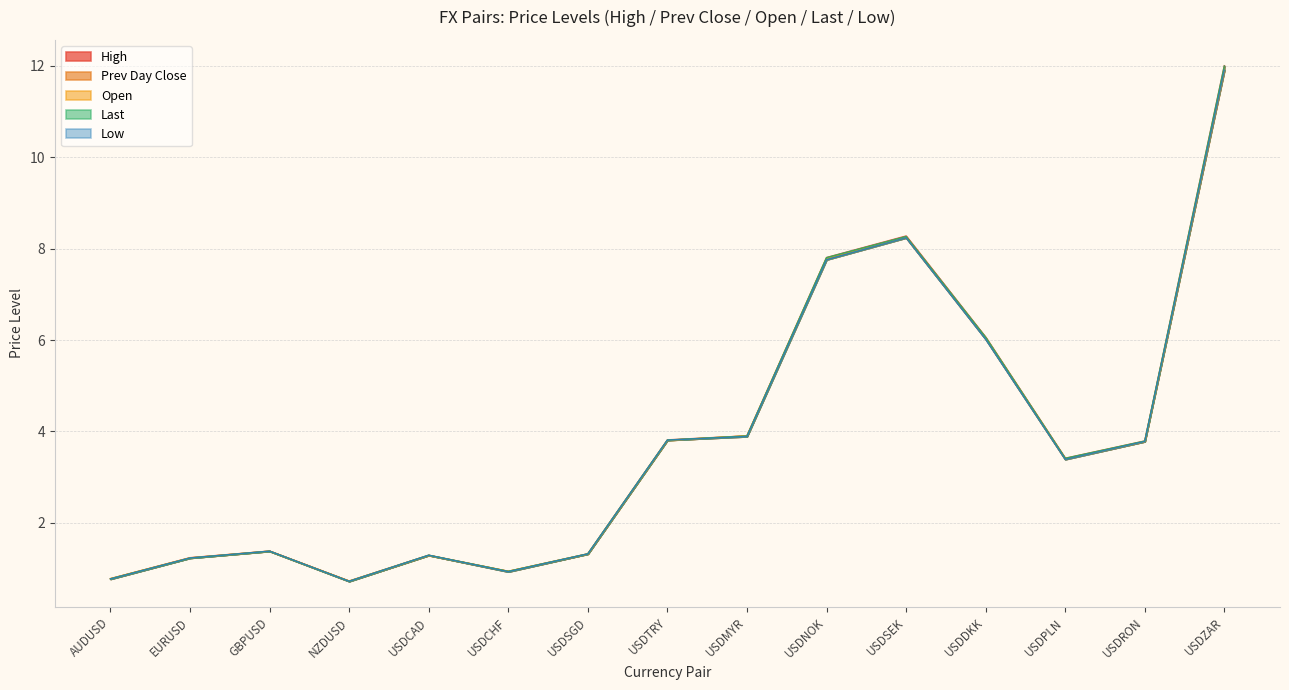

What is the label of the 11th point from the left?

USDSEK